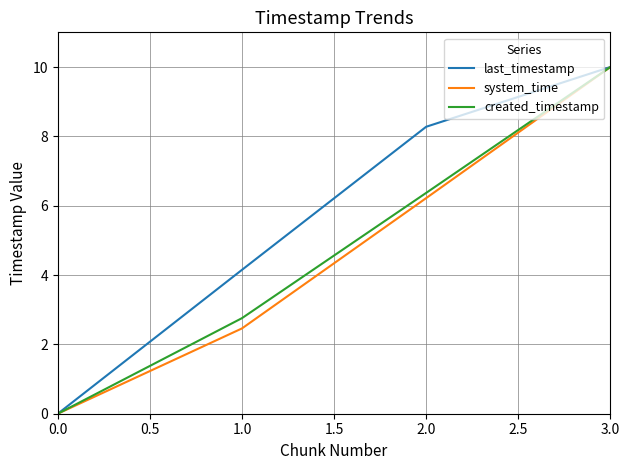

How many series are shown in this chart?

3